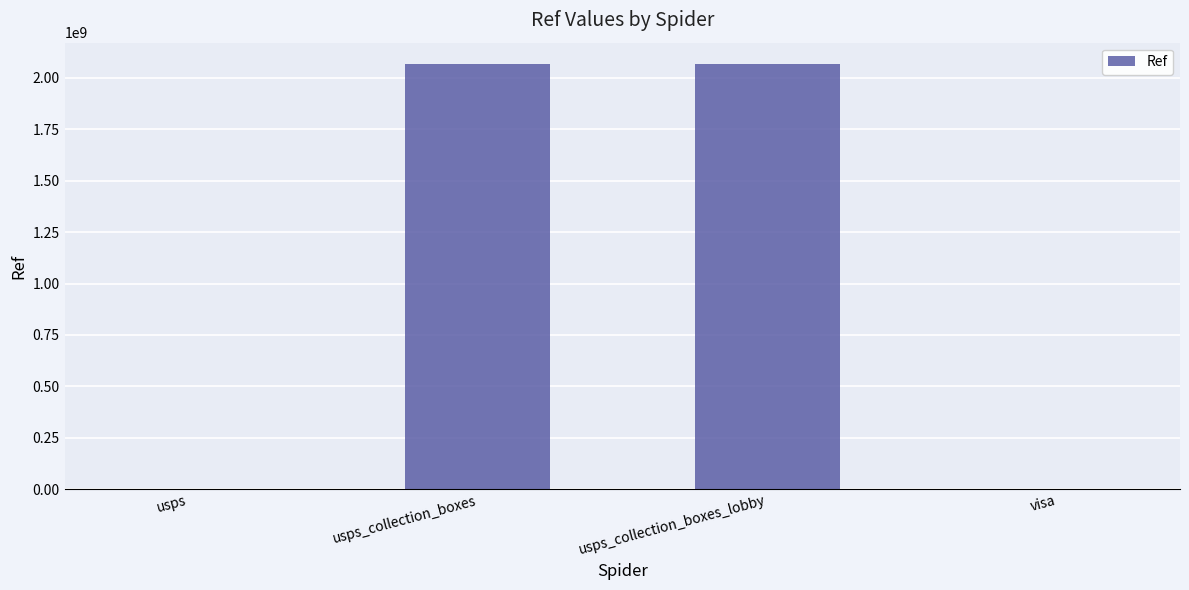

What is the sum of all values?

4136634450